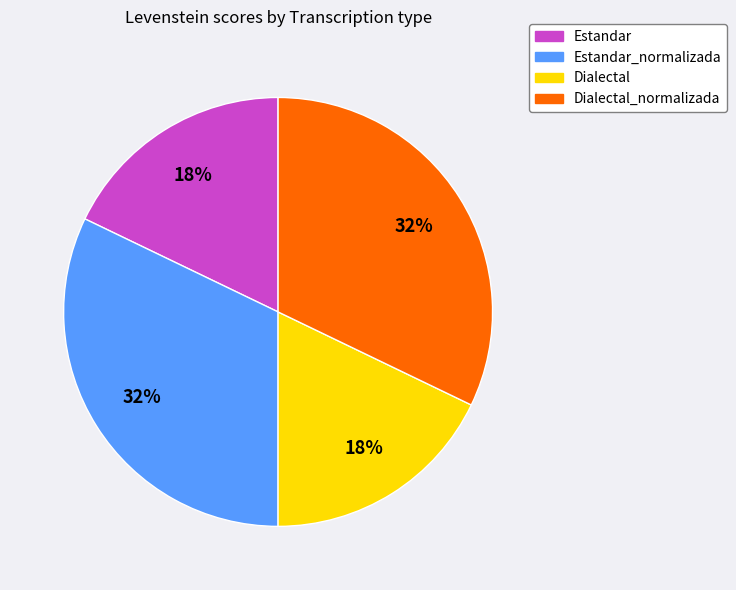

To the nearest percent, what is the difference between the largest and smallest slice percentages?

14%